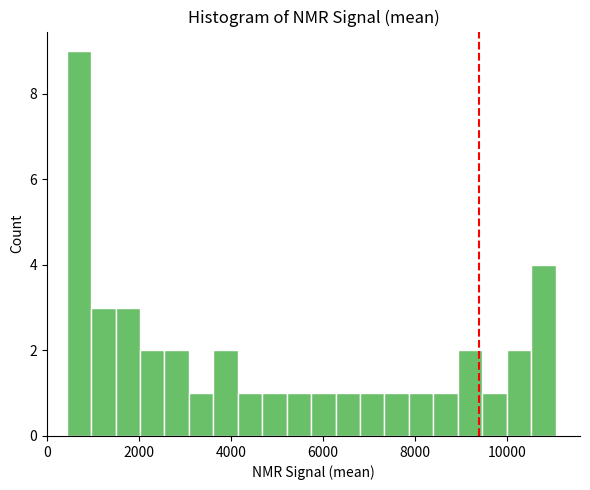

Read against the x-axis, roughly where is the centre of the tallest bar?

600